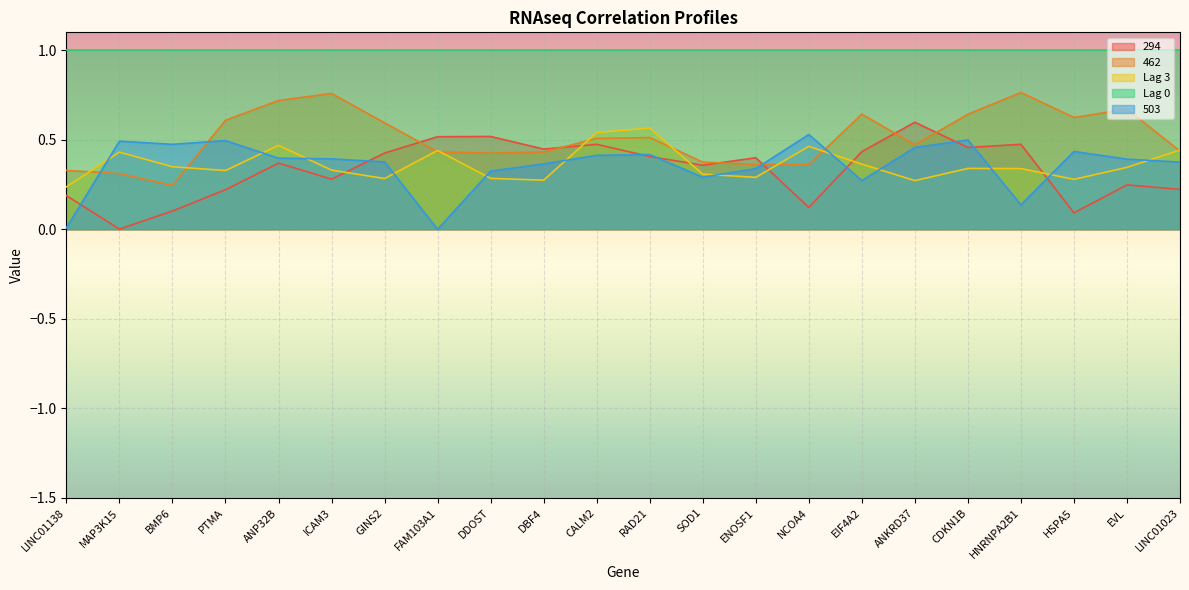

How many series are shown in this chart?

5